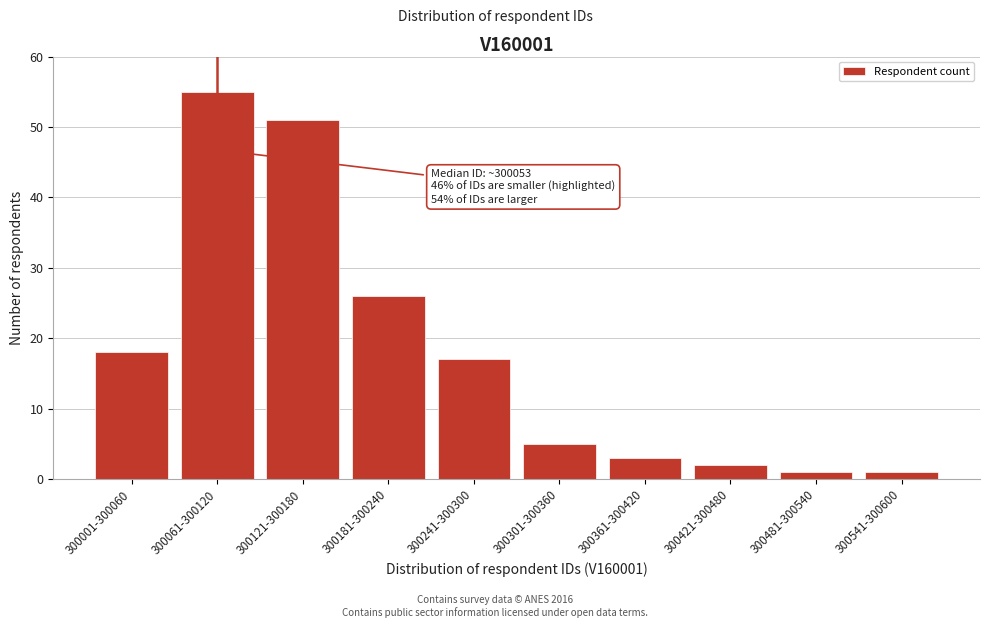

Reading left to right, transcribe all the data shown in this chart.

18	55	51	26	17	5	3	2	1	1